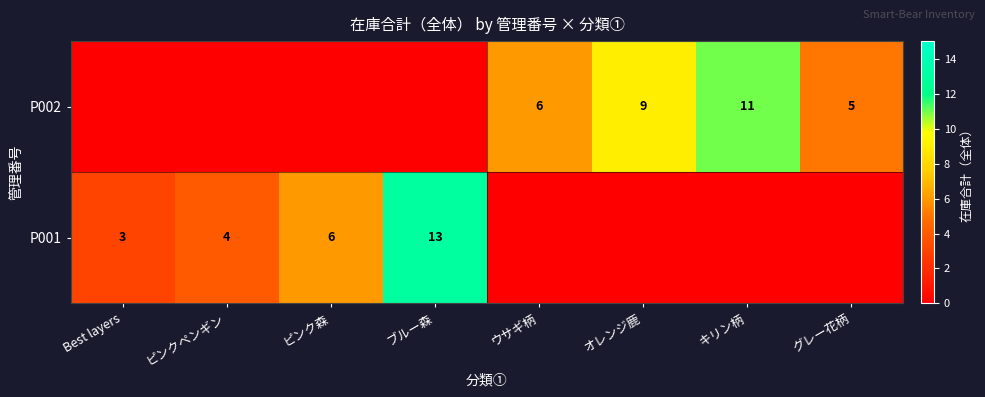

True or false: P002 has a value of 6 at ウサギ柄.

True